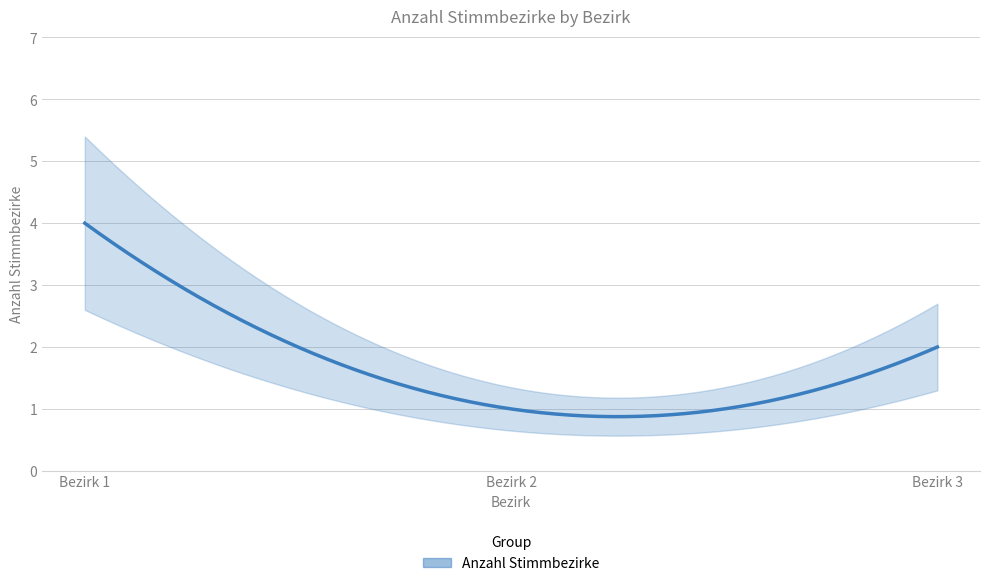

Reading left to right, extract all data points from this chart.

1=4	2=1	3=2